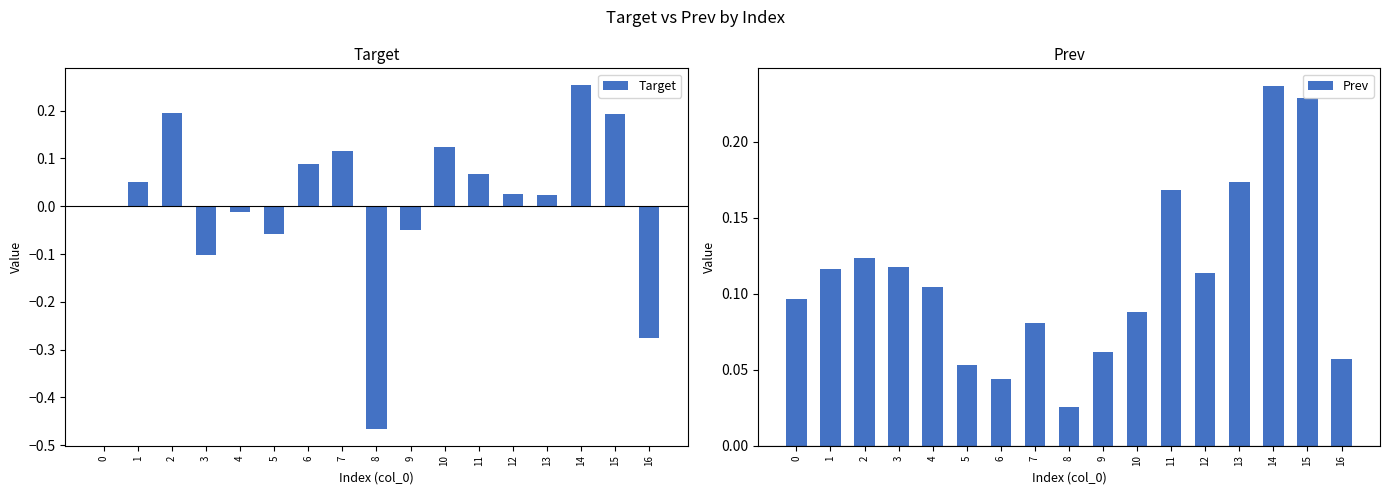

Which series has the largest total across all categories?

Prev